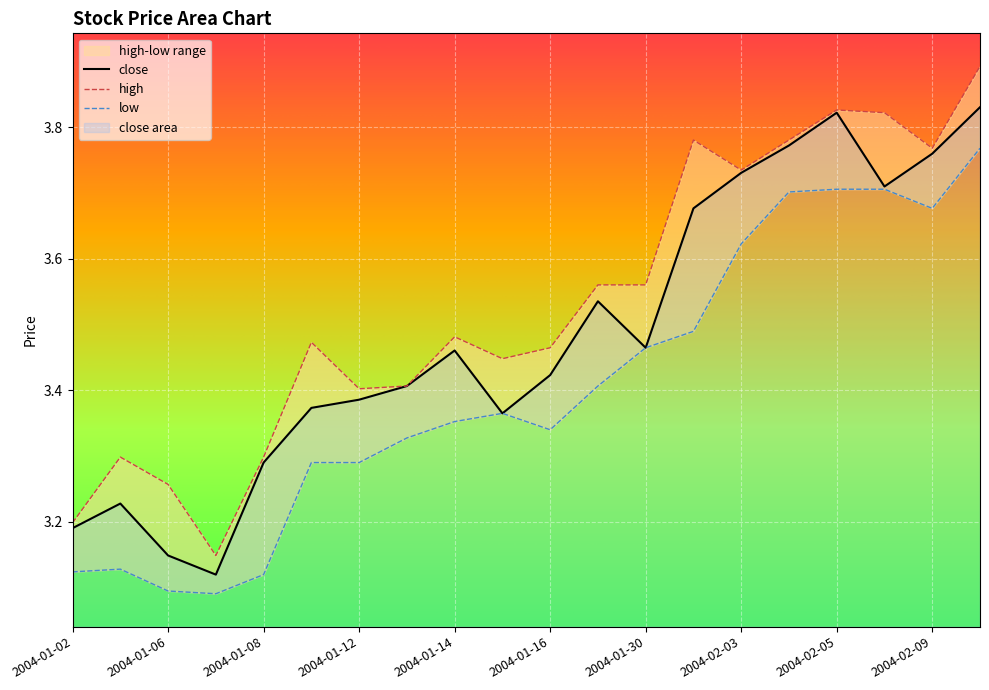

True or false: high and low cross at least once.

False